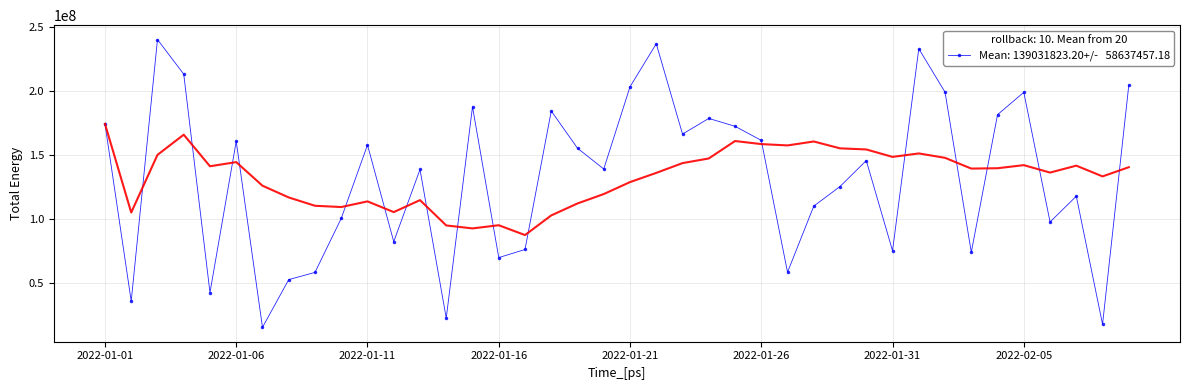

Where is the first local minimum?

2022-01-02